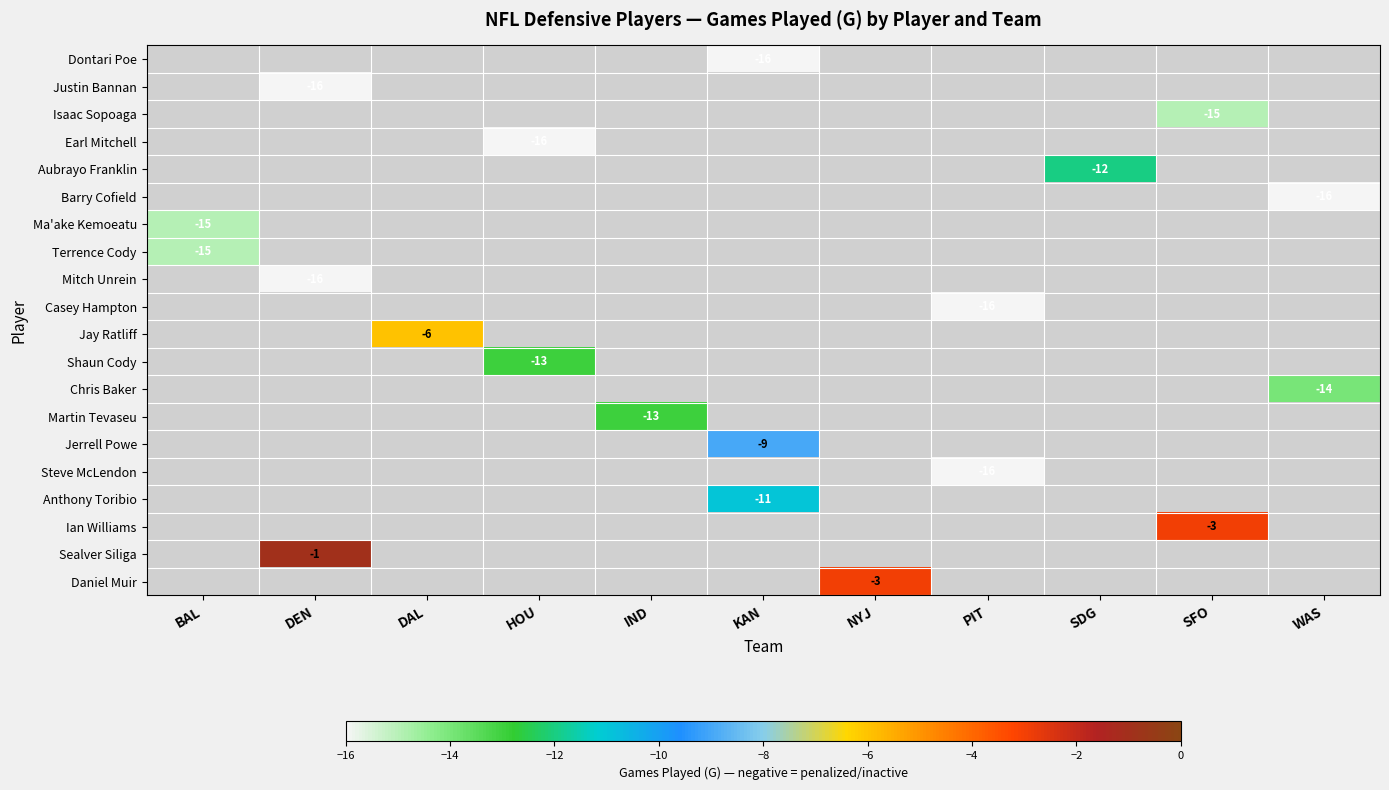

The Mitch Unrein series shows -16 at DEN. True or false?

True